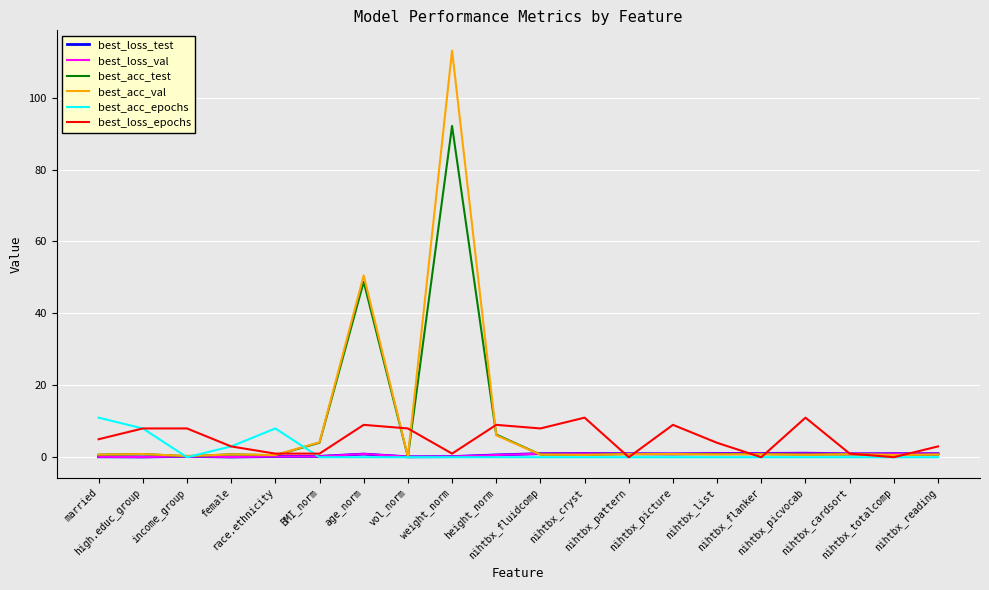

What are all the series names shown in the legend?

best_loss_test, best_loss_val, best_acc_test, best_acc_val, best_acc_epochs, best_loss_epochs